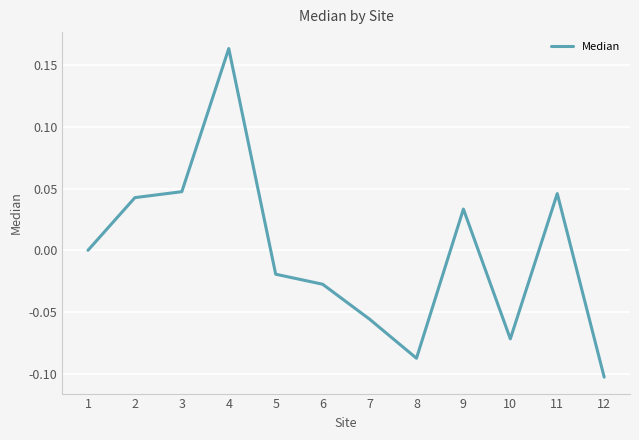

Which category has the lowest value across all series?

12